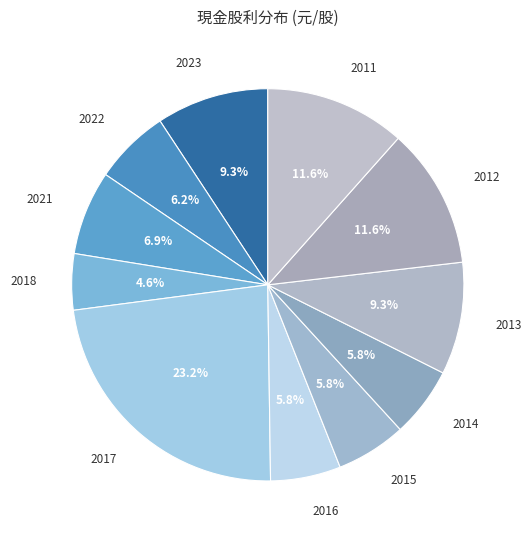

Is it true that 2016 is 6% of the pie?

True